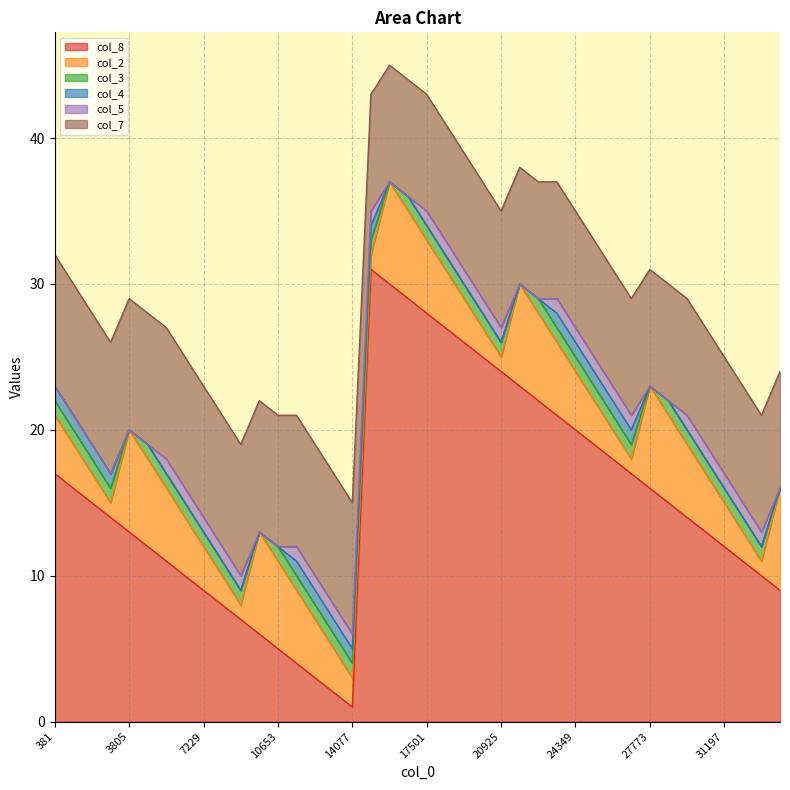

Is the value of col_3 at 26917 greater than the value of col_5 at 1237?

Yes